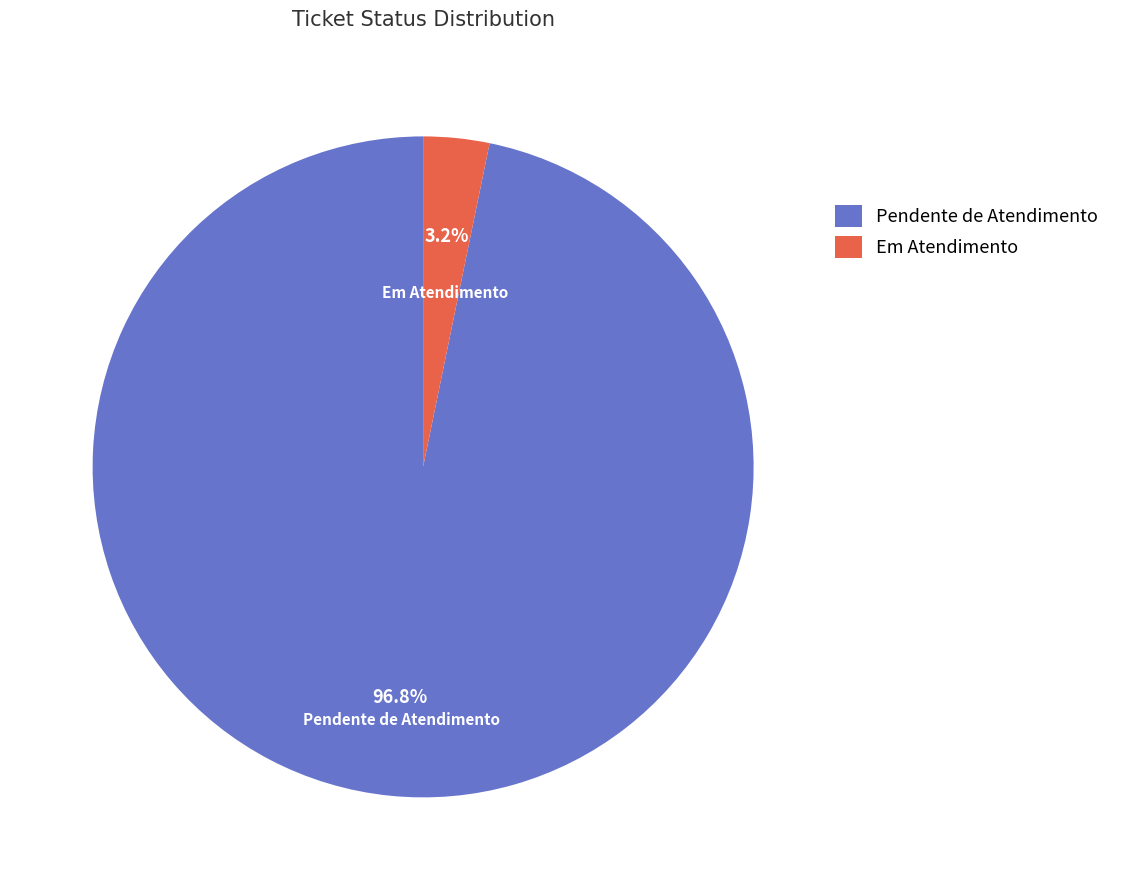

How many segments does this pie chart have?

2